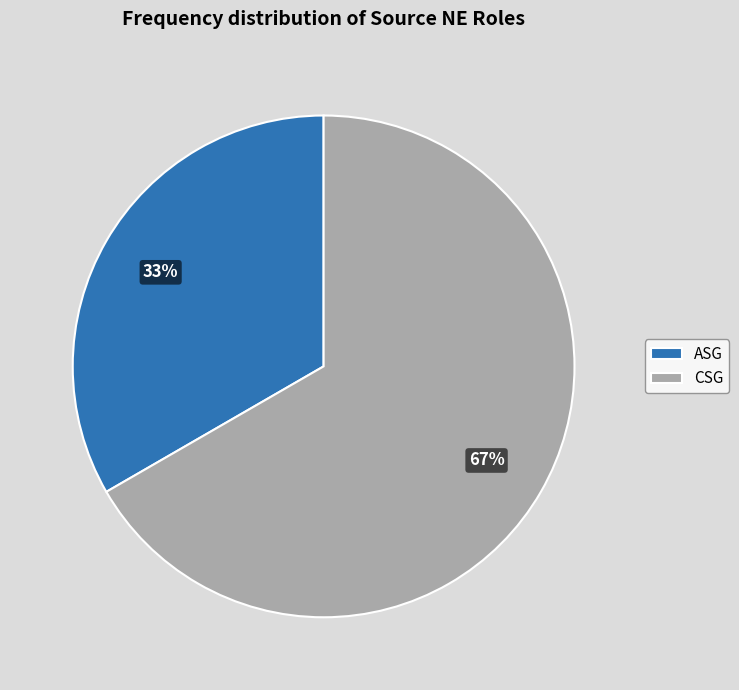

To the nearest percent, what is the combined percentage of CSG and ASG?

100%